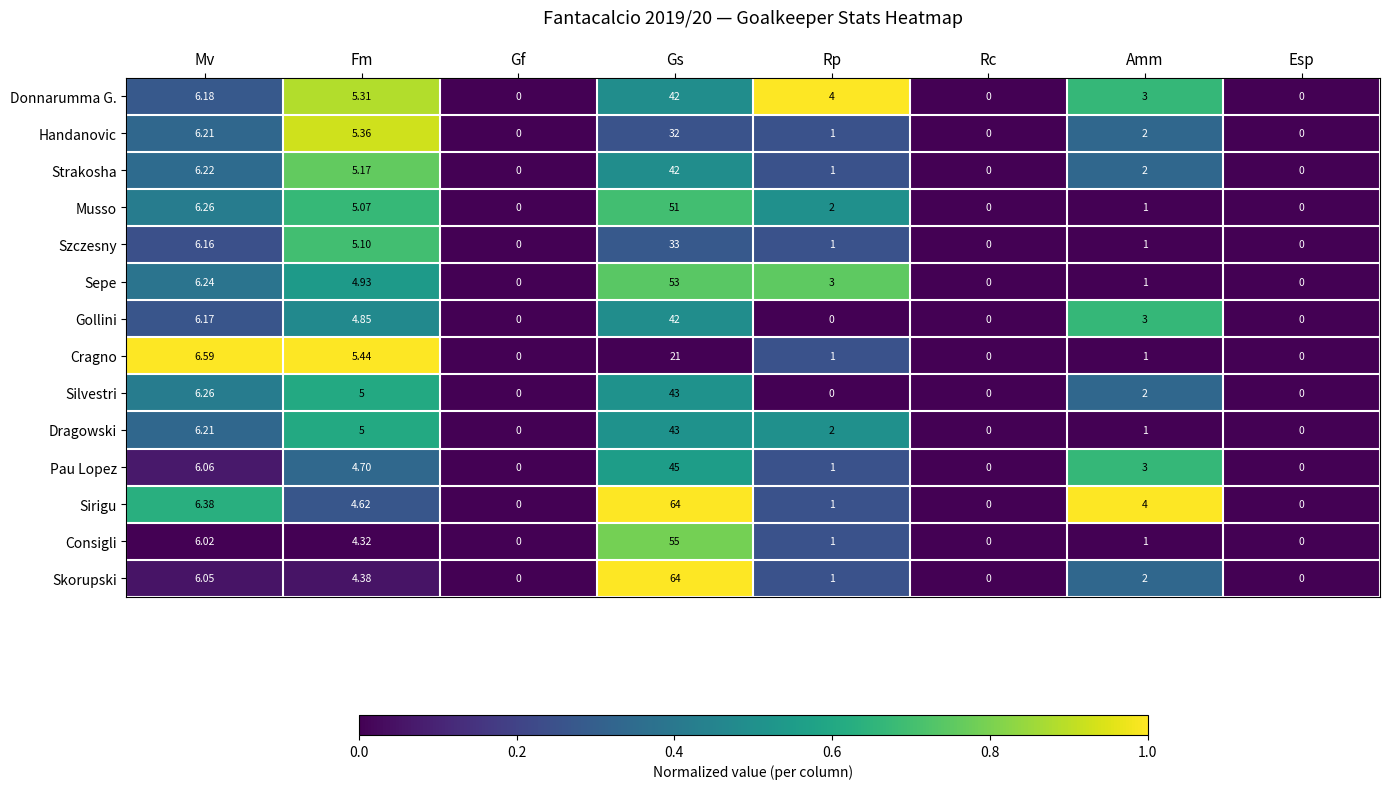

Which label corresponds to the largest value in the chart?

Gs